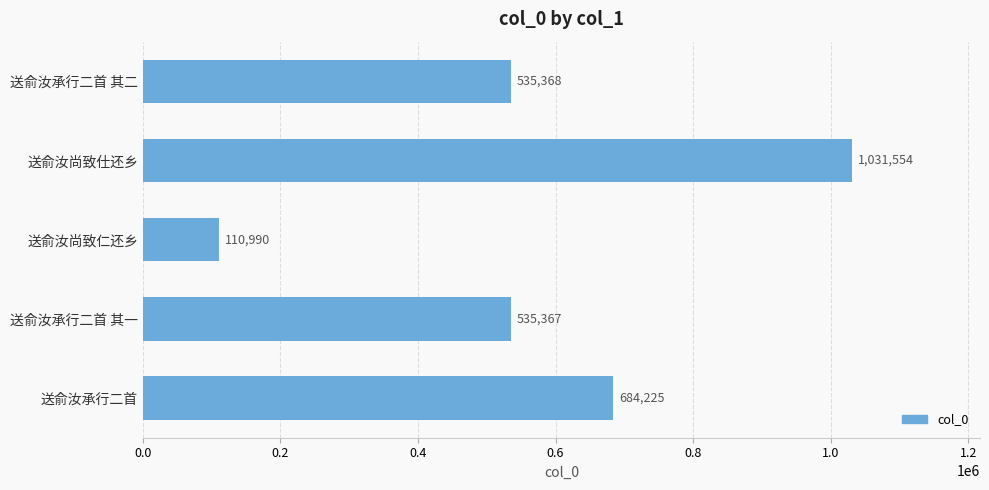

What is the maximum value shown in the chart?

1031554